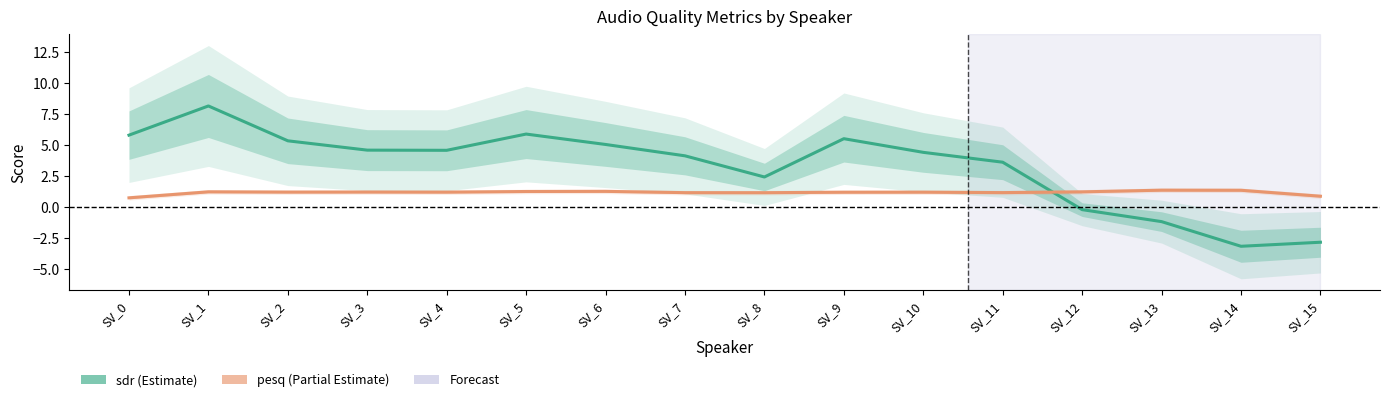

Which series has the widest spread of values?

sdr